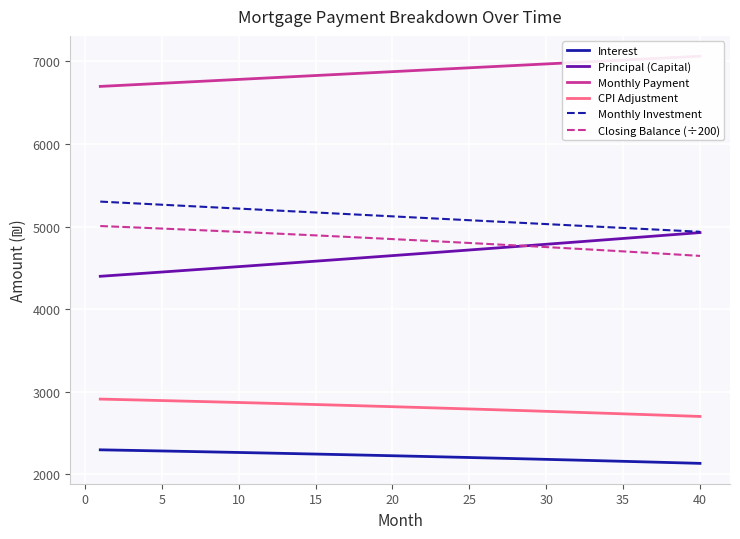

How many values in the Monthly Payment series are below 6885?

20